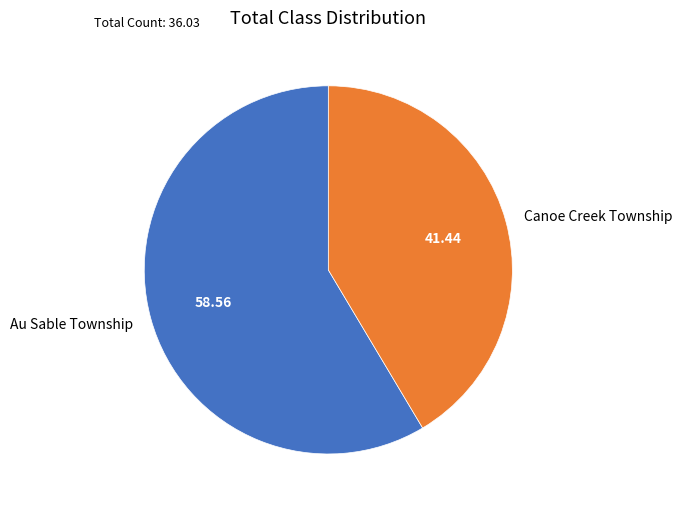

Does Canoe Creek Township account for over 50% of the chart?

No